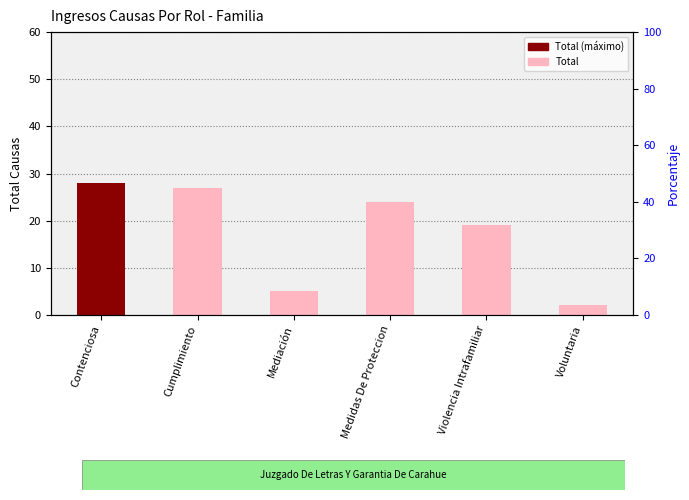

Rank the categories by value from lowest to highest.

Voluntaria, Mediación, Violencia Intrafamiliar, Medidas De Proteccion, Cumplimiento, Contenciosa